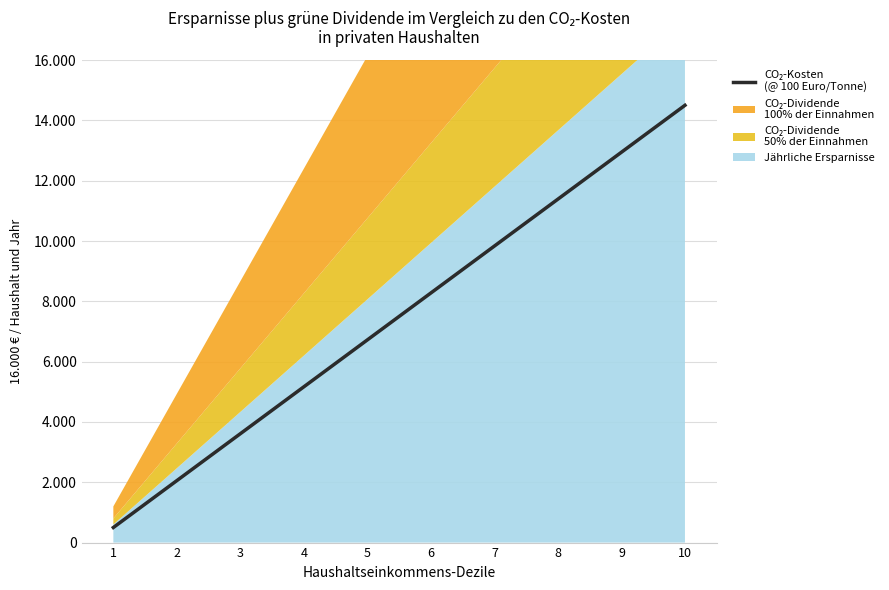

Rank the categories by value from lowest to highest.

1, 2, 3, 4, 5, 6, 7, 8, 9, 10